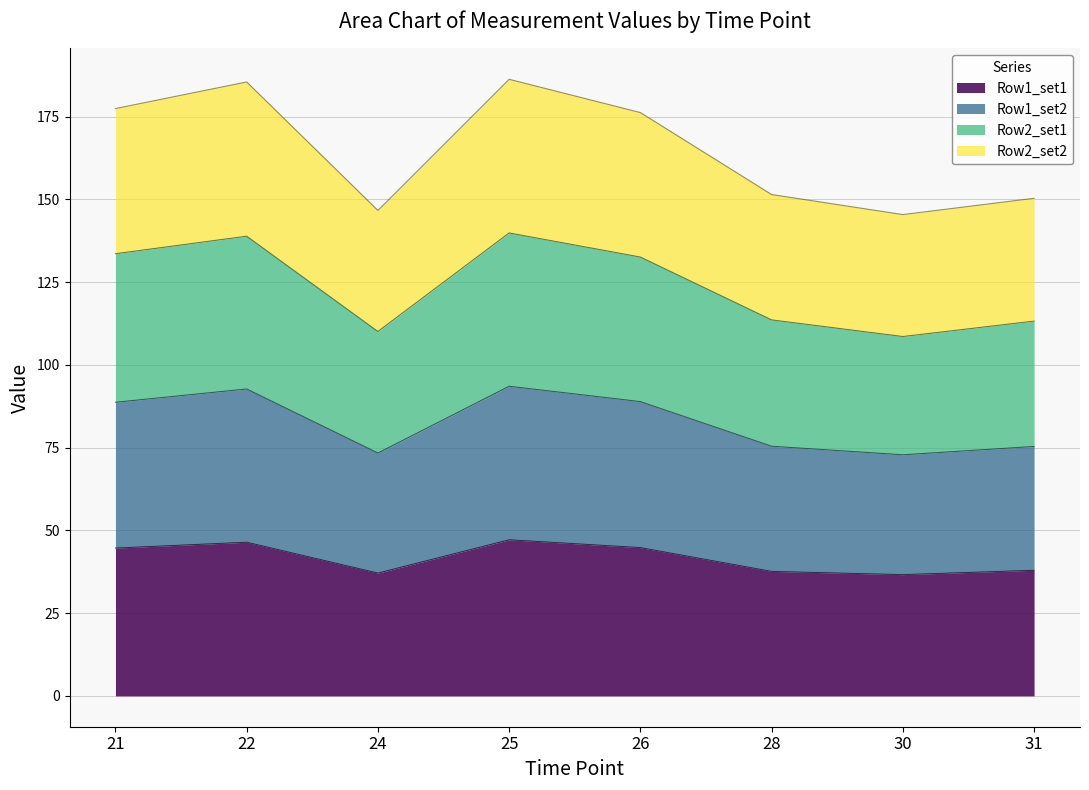

True or false: Row1_set1 has a value of 8.9 at 24.

False